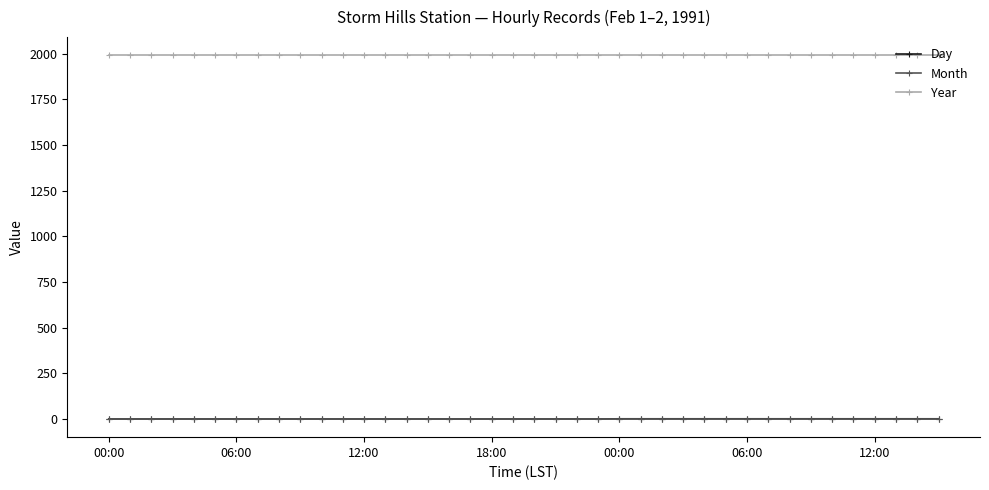

Does the chart display data point markers on the line(s)?

Yes